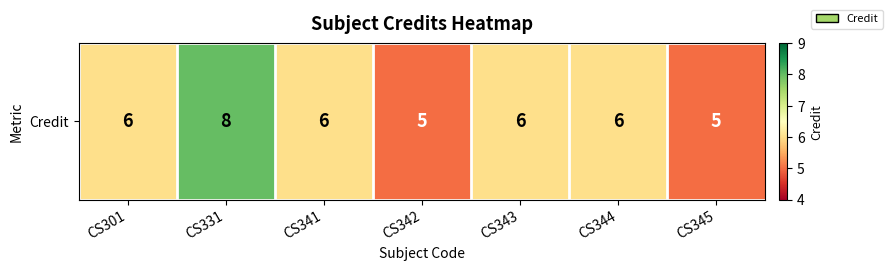

List the labels in order of value, smallest first.

CS342, CS345, CS301, CS341, CS343, CS344, CS331